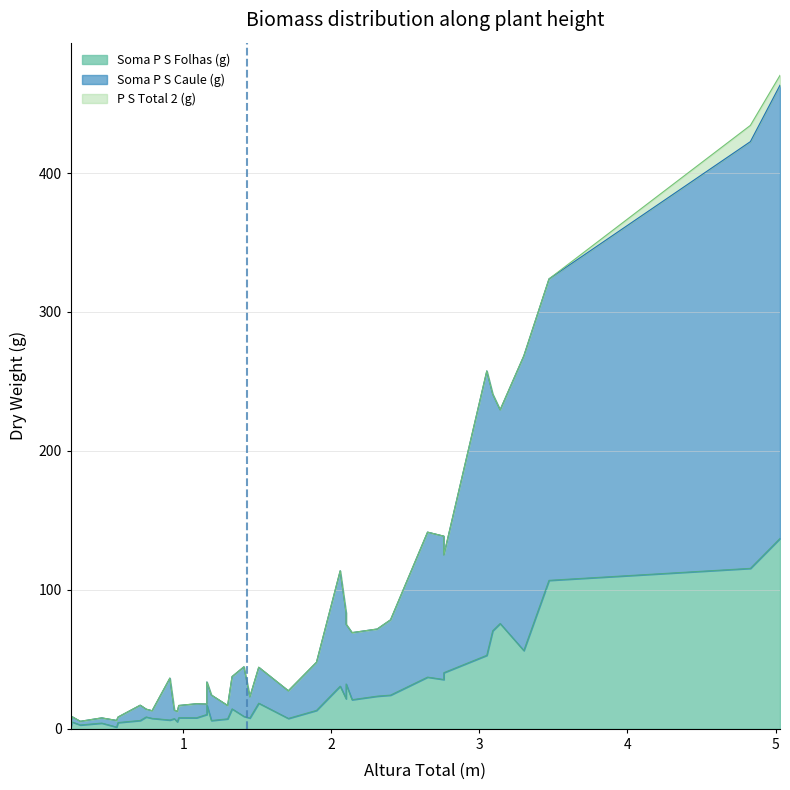

What is the spread (max minus min) of values at 21?

48.3